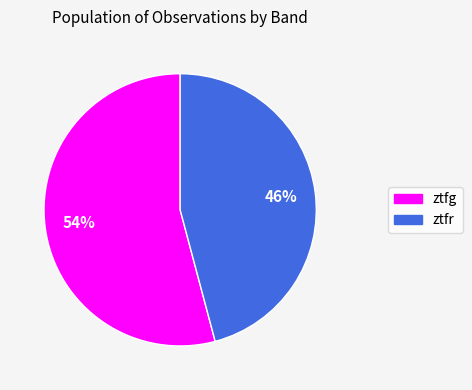

Is it true that ztfr is 46% of the pie?

True